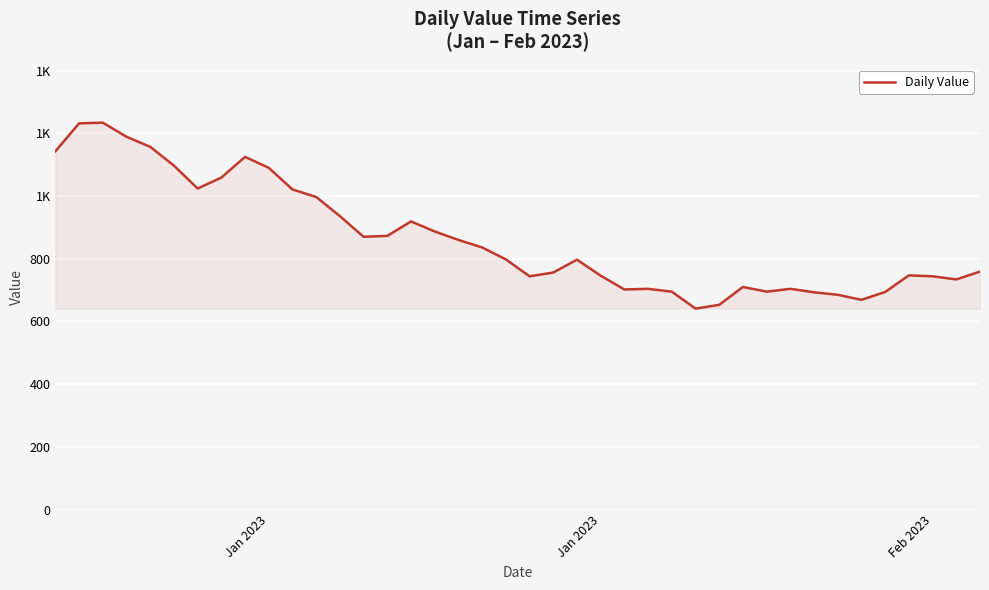

What is the smallest value displayed?

641